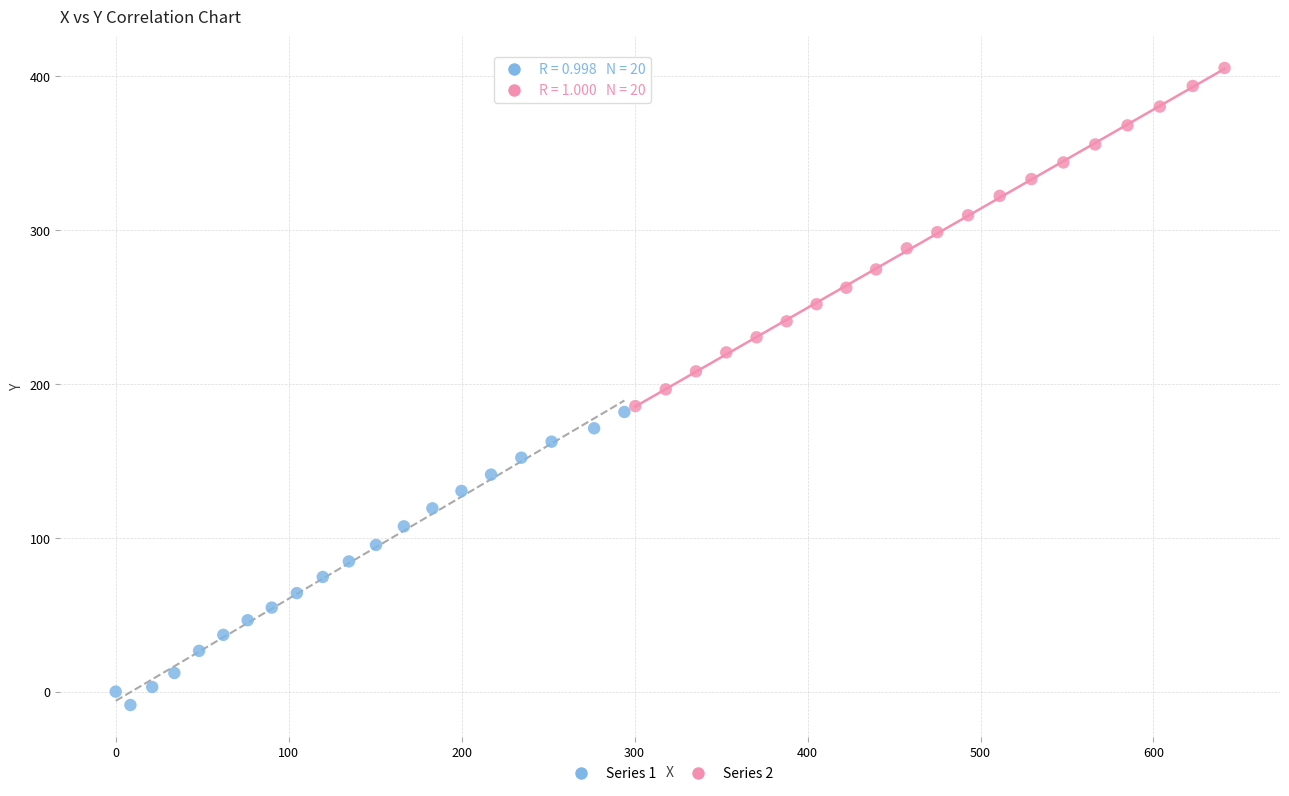

What are all the series names shown in the legend?

Series 1, Series 2